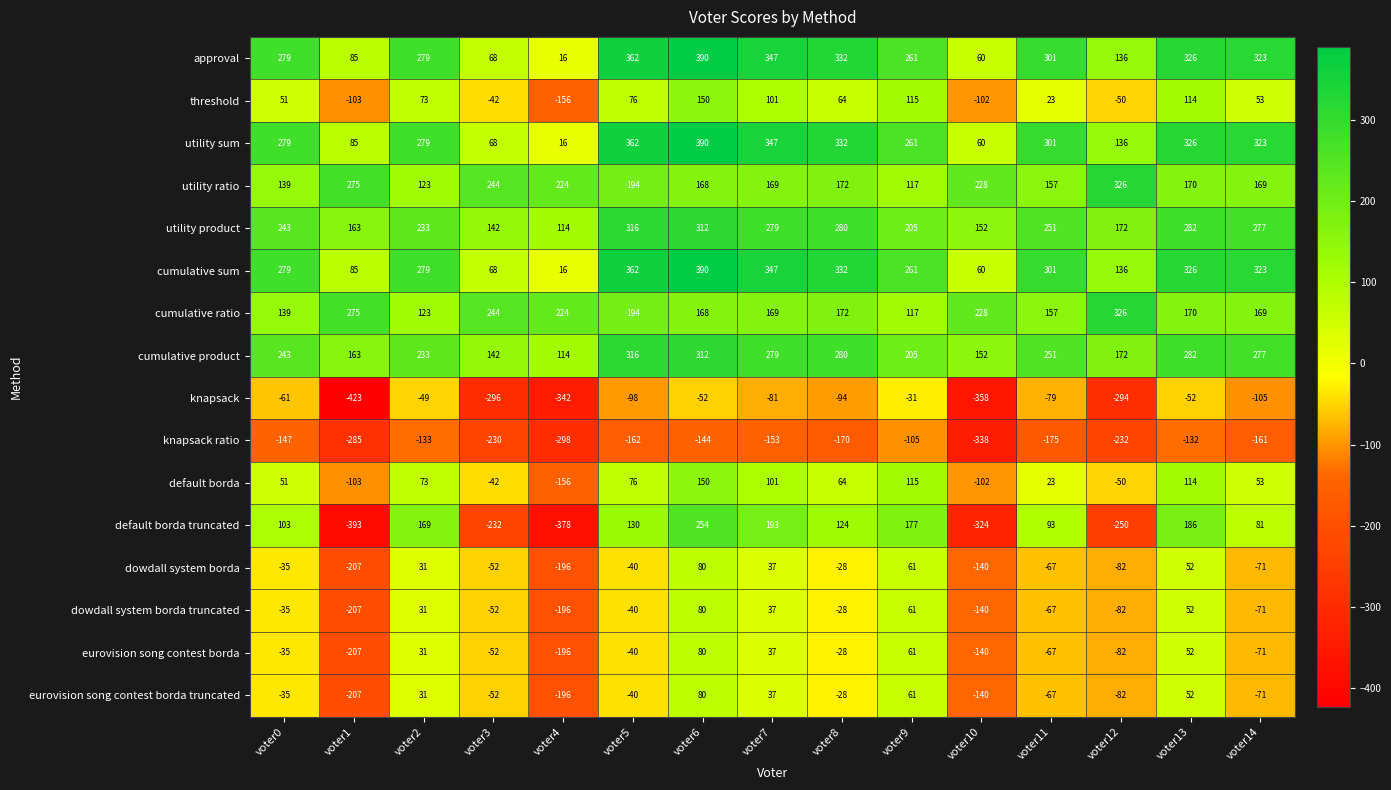

At which category is the sum across all series the highest?

voter6